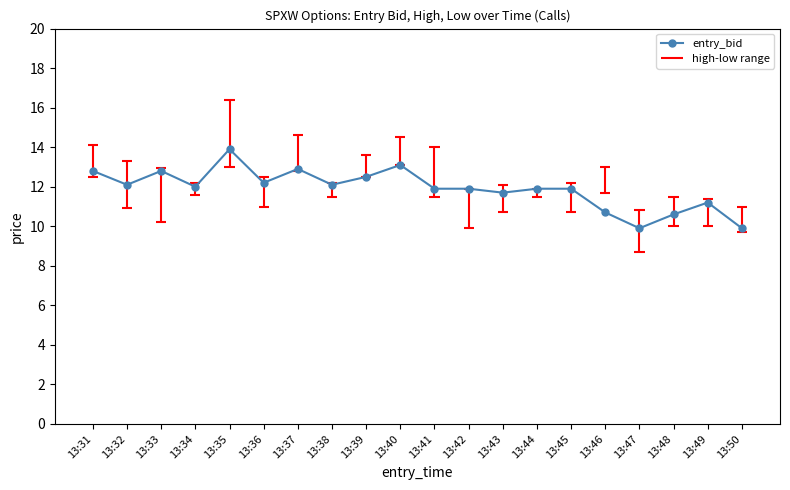

Reading left to right, list all the values displayed in this chart.

12.8	12.1	12.8	12.0	13.9	12.2	12.9	12.1	12.5	13.1	11.9	11.9	11.7	11.9	11.9	10.7	9.9	10.6	11.2	9.9